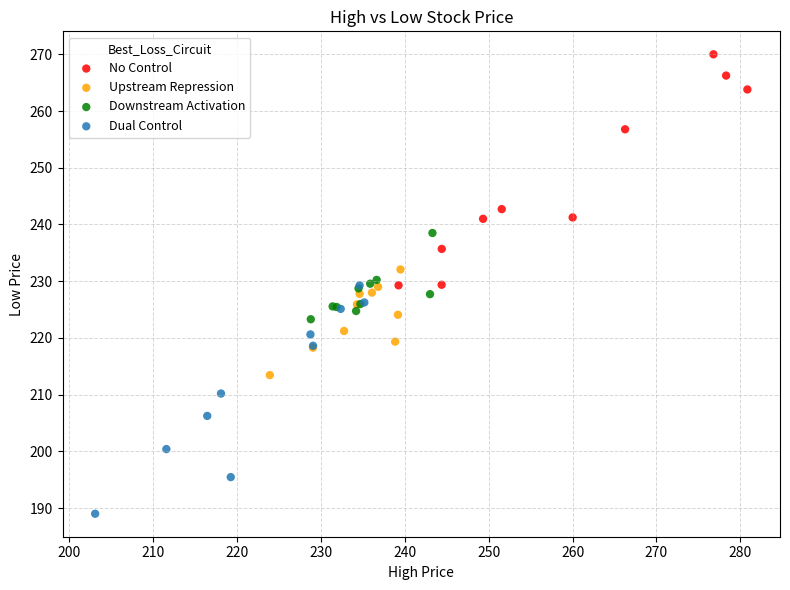

Which series reaches the maximum Y coordinate?

No Control